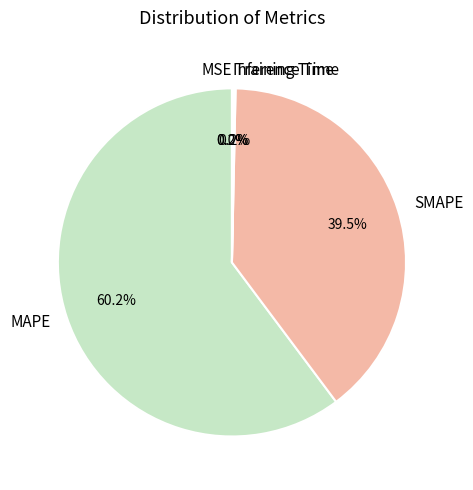

What is the ratio of the value at SMAPE to the value at MAPE?

0.7